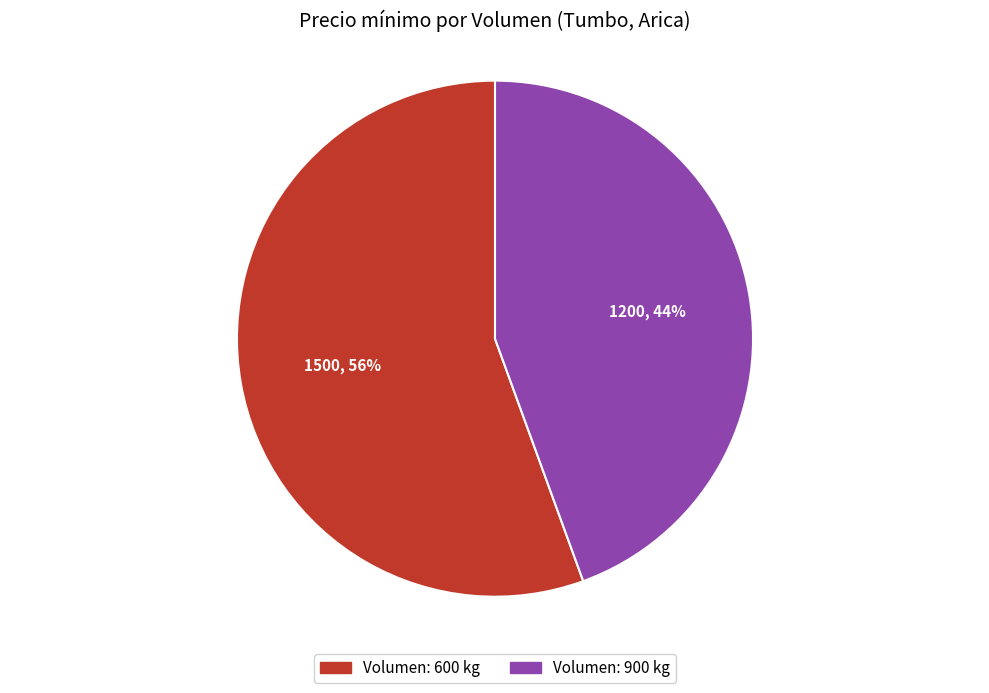

Is there a majority slice in this chart?

Yes